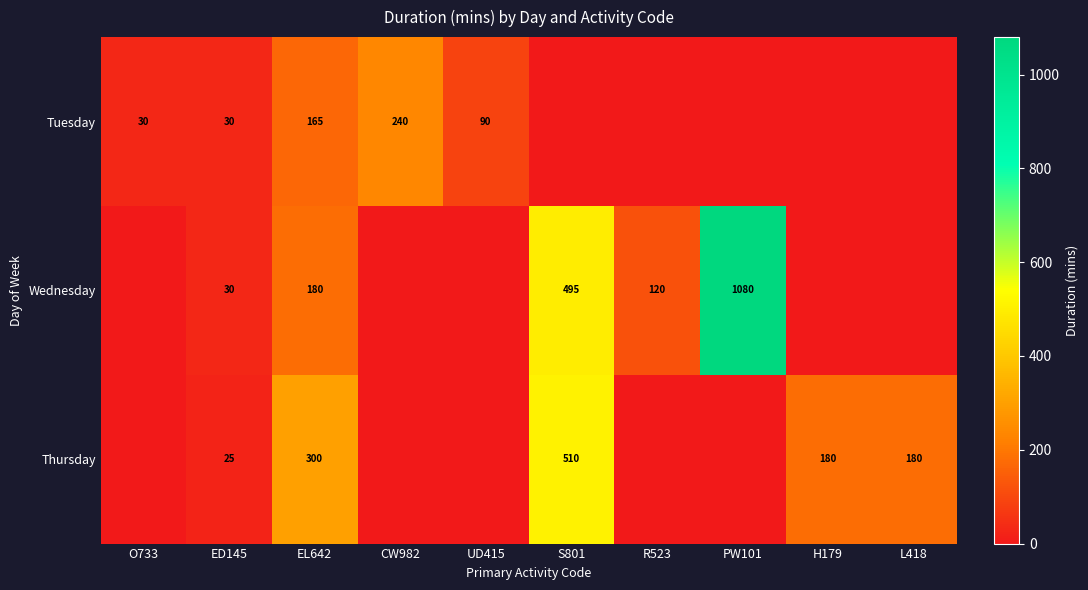

At which category is the sum across all series the highest?

PW101